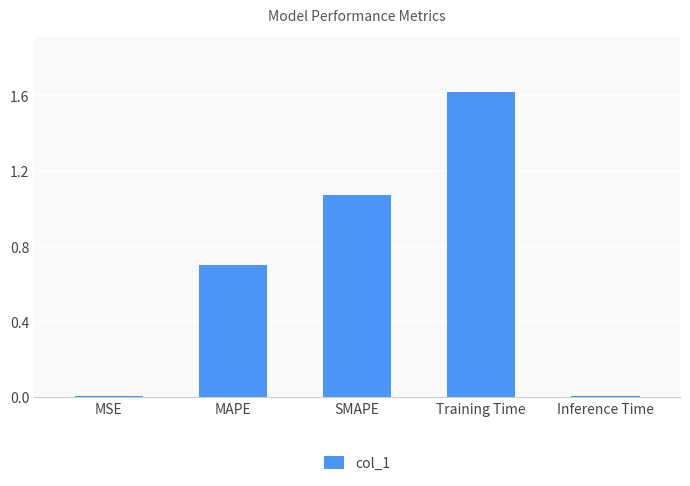

True or false: the data shows 0.0 at Inference Time.

True